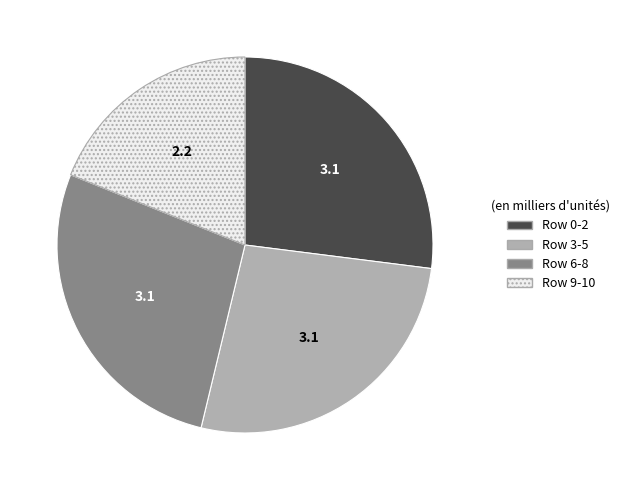

What is the ratio of the value at Row 3-5 to the value at Row 6-8?

1.0